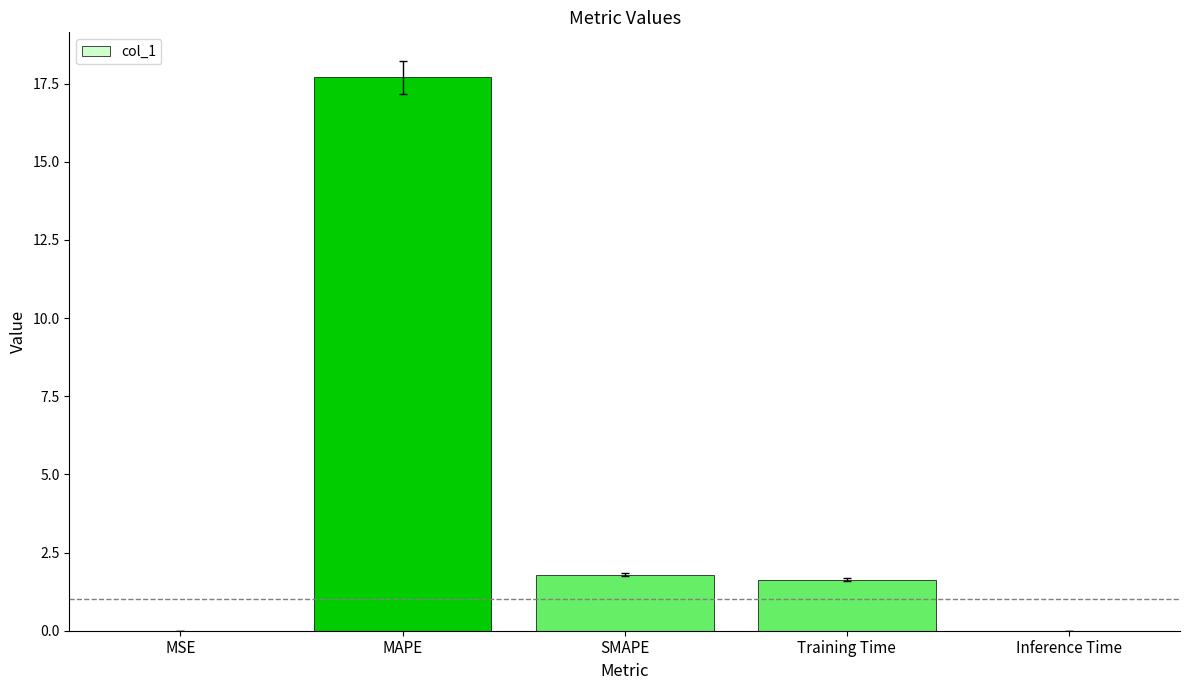

The value at MAPE is 17.7. True or false?

True